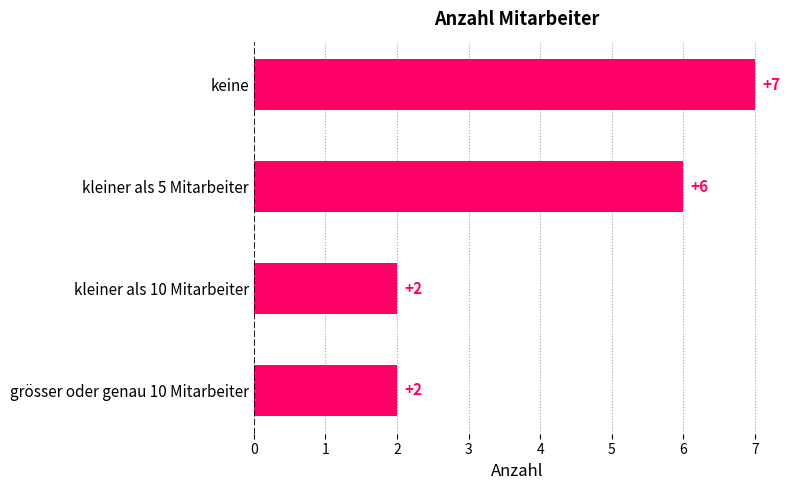

How many values are below 6?

2